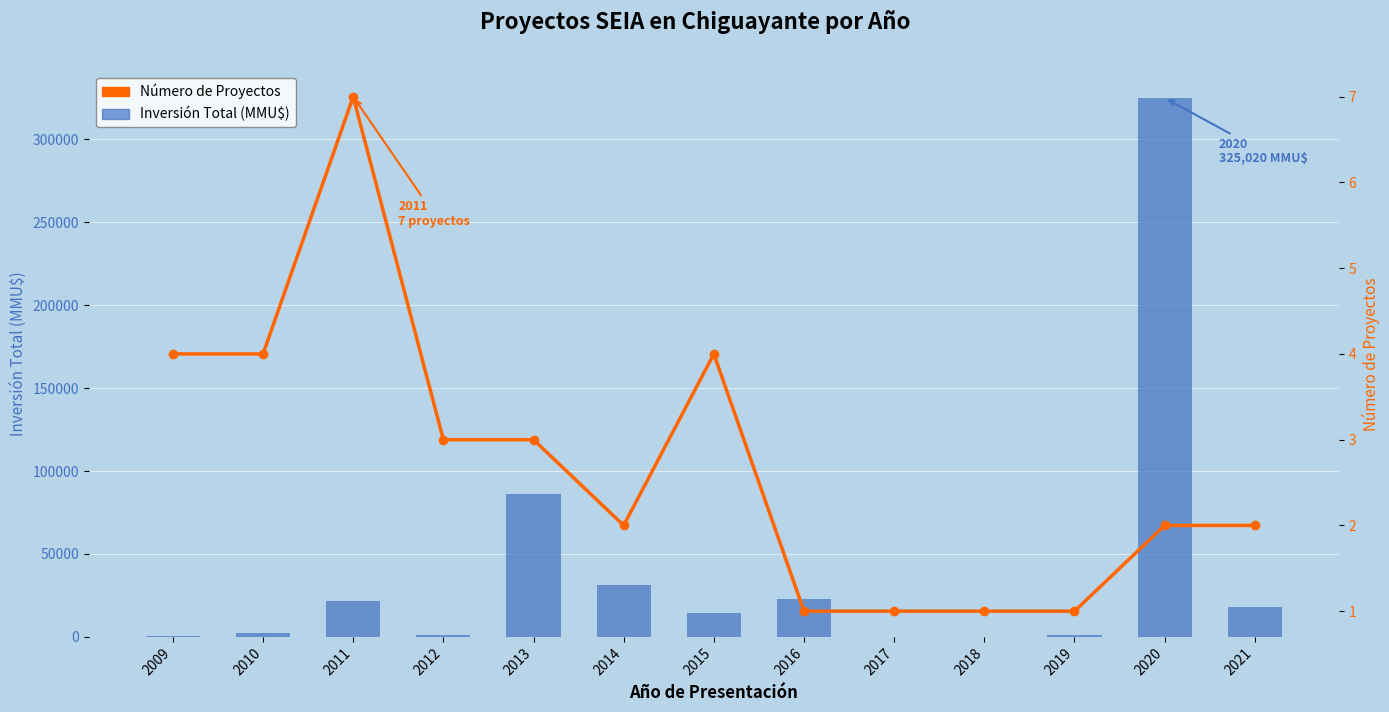

What is the total value across all series at 2016?

22754